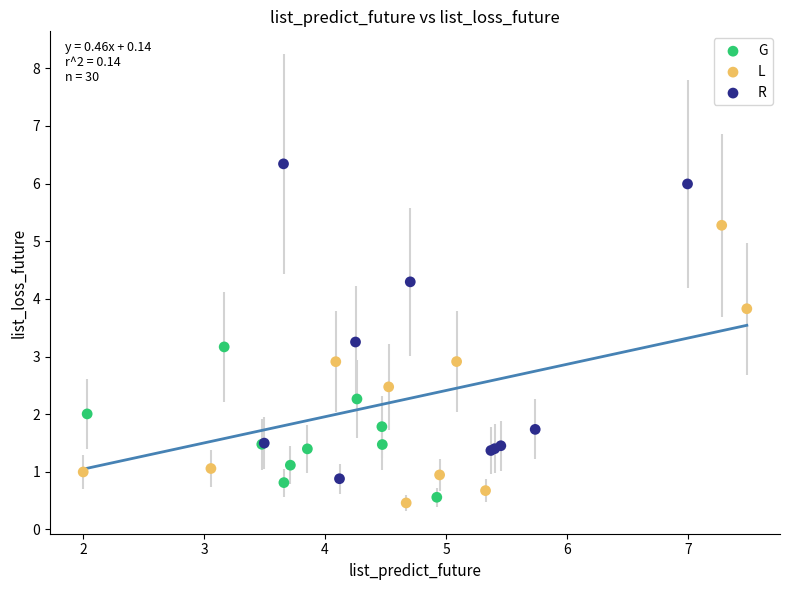

What are all the series names shown in the legend?

G, L, R